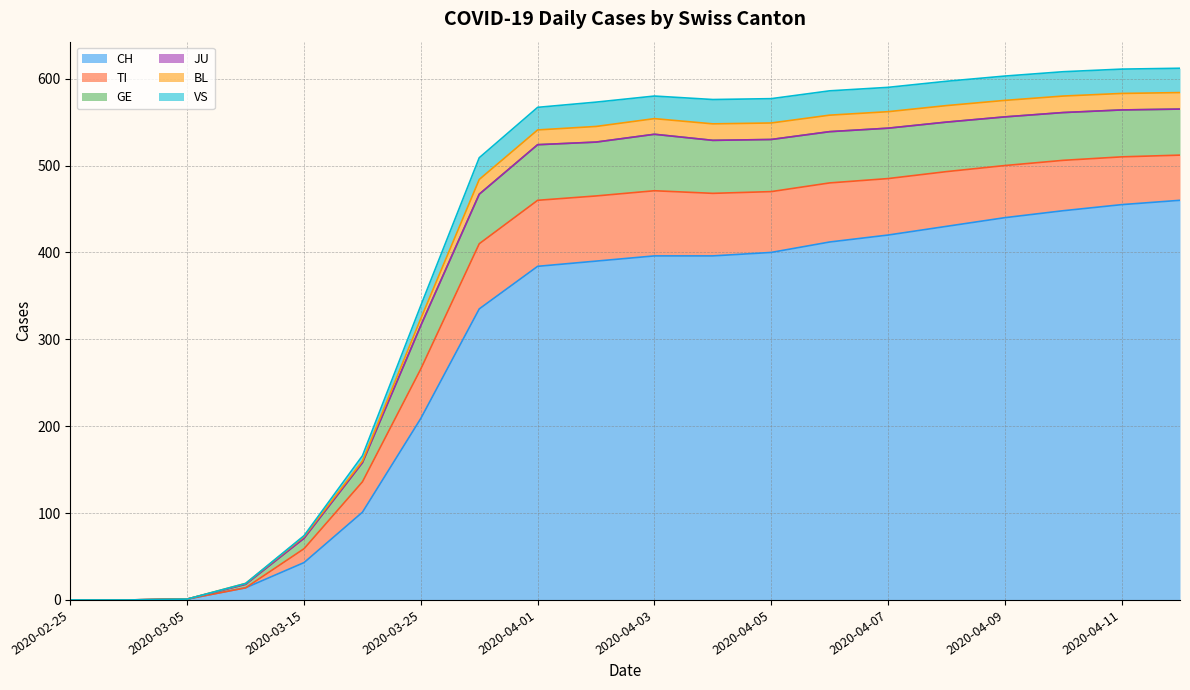

What is the highest value of the CH series?

460